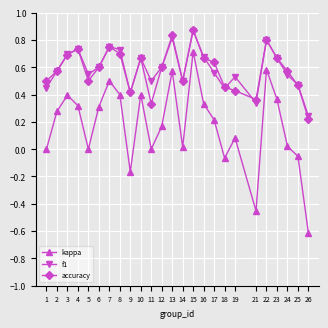

What are all the series names shown in the legend?

kappa, f1, accuracy